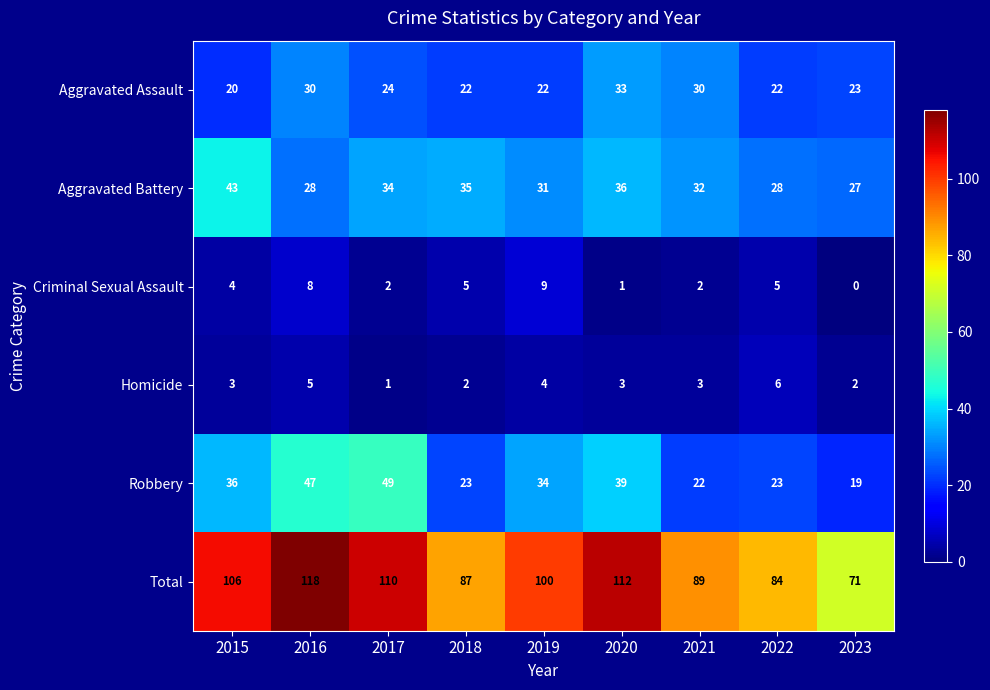

Which series has the largest total across all categories?

Total